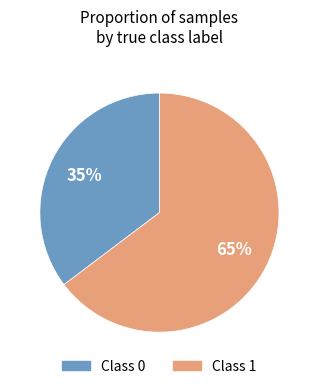

Is there a majority slice in this chart?

Yes